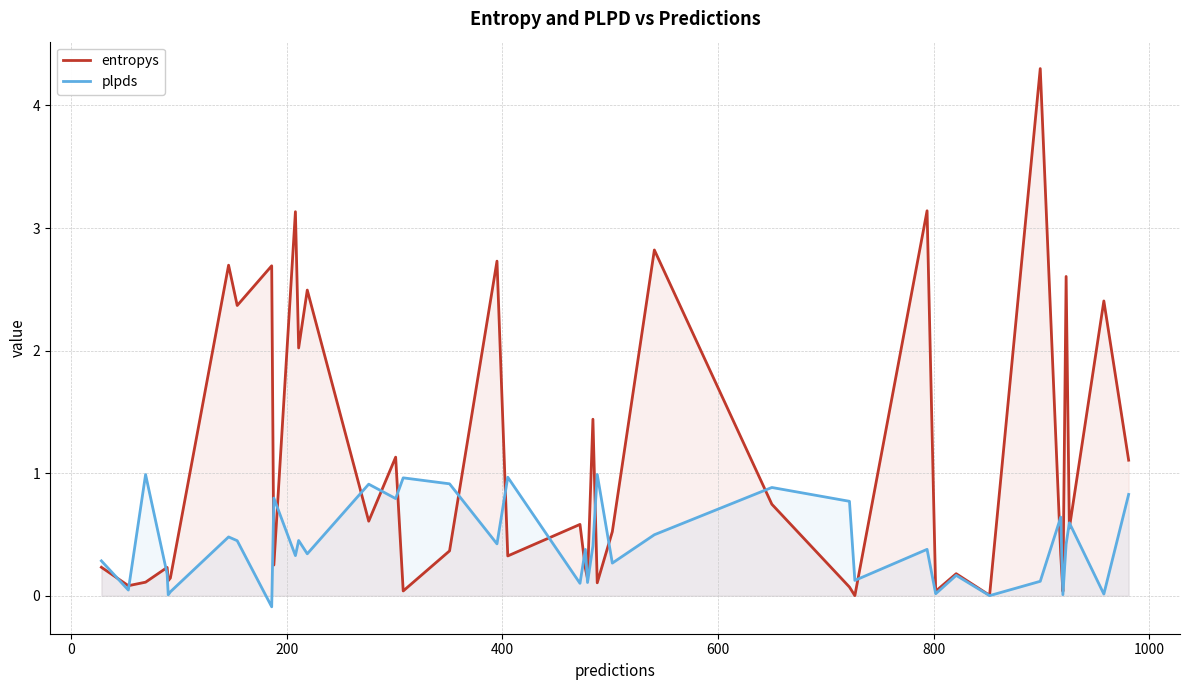

Rank the series by their average value, from highest to lowest.

entropys, plpds